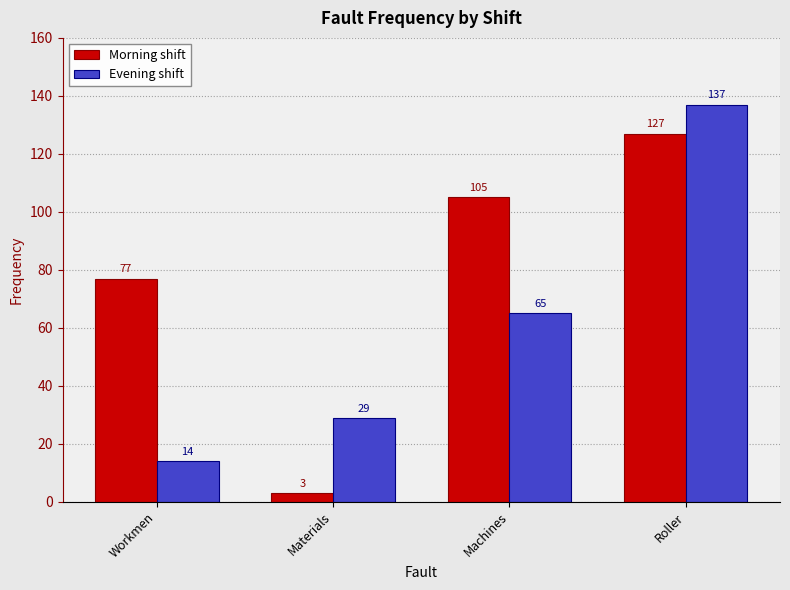

What is the difference between the highest and lowest values at Machines?

40